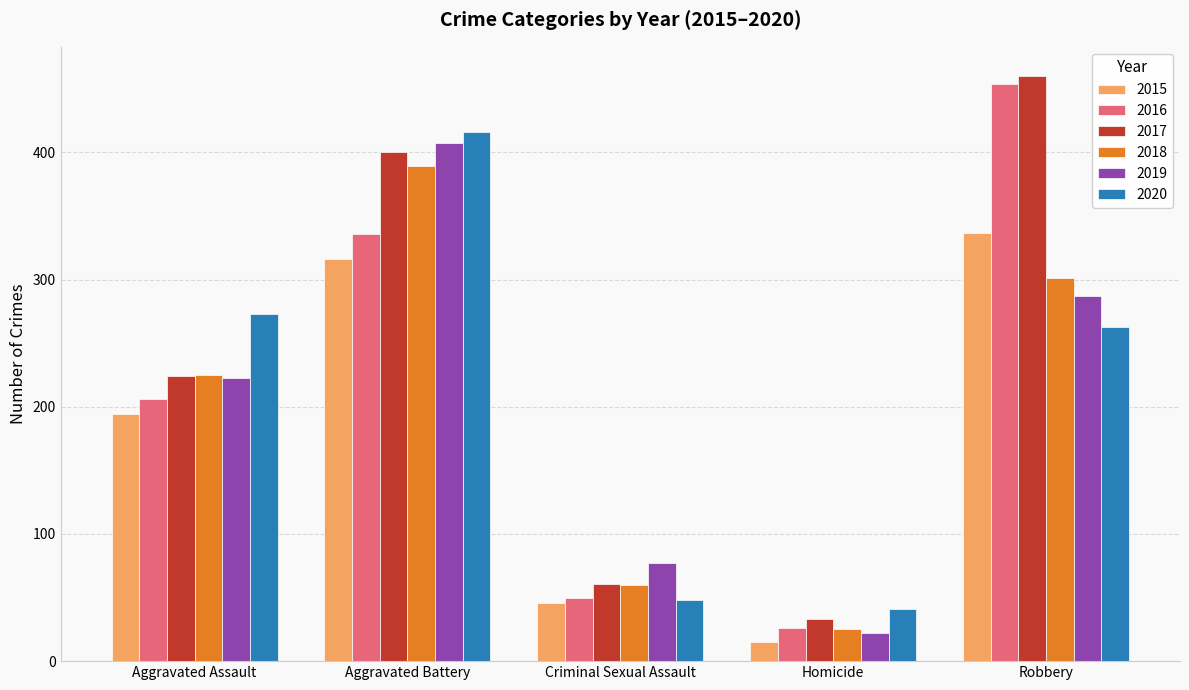

What is the highest value of the 2015 series?

337